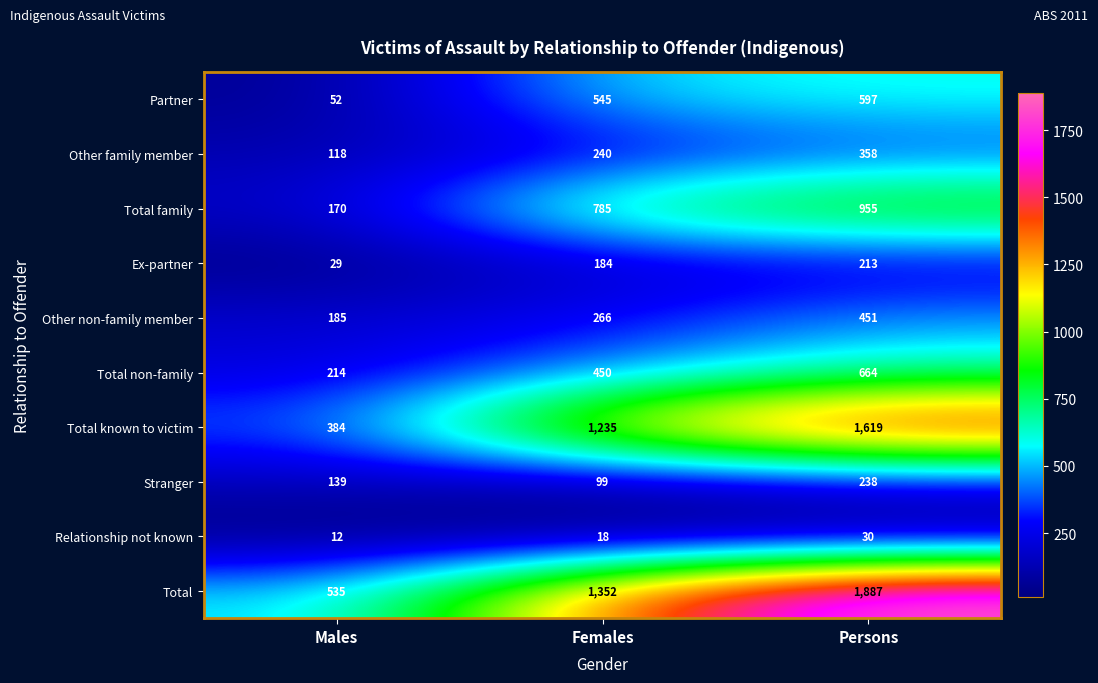

Reading left to right, extract all data points from this chart.

Partner: Males=52	Females=545	Persons=597
Other family member: Males=118	Females=240	Persons=358
Total family: Males=170	Females=785	Persons=955
Ex-partner: Males=29	Females=184	Persons=213
Other non-family member: Males=185	Females=266	Persons=451
Total non-family: Males=214	Females=450	Persons=664
Total known to victim: Males=384	Females=1235	Persons=1619
Stranger: Males=139	Females=99	Persons=238
Relationship not known: Males=12	Females=18	Persons=30
Total: Males=535	Females=1352	Persons=1887